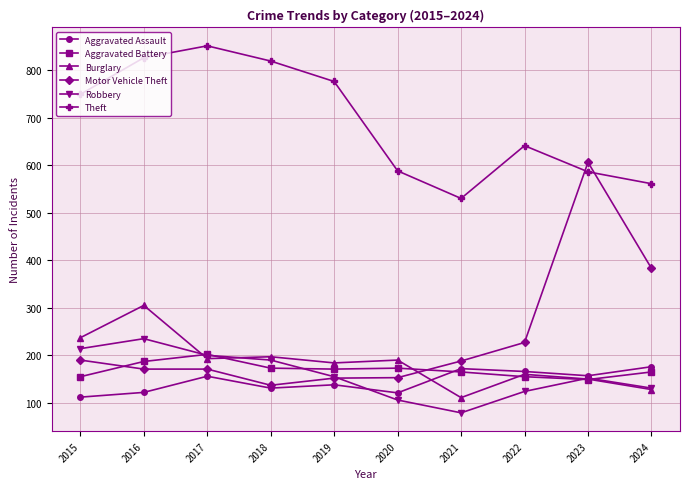

Is this an area chart (filled region under the line)?

No